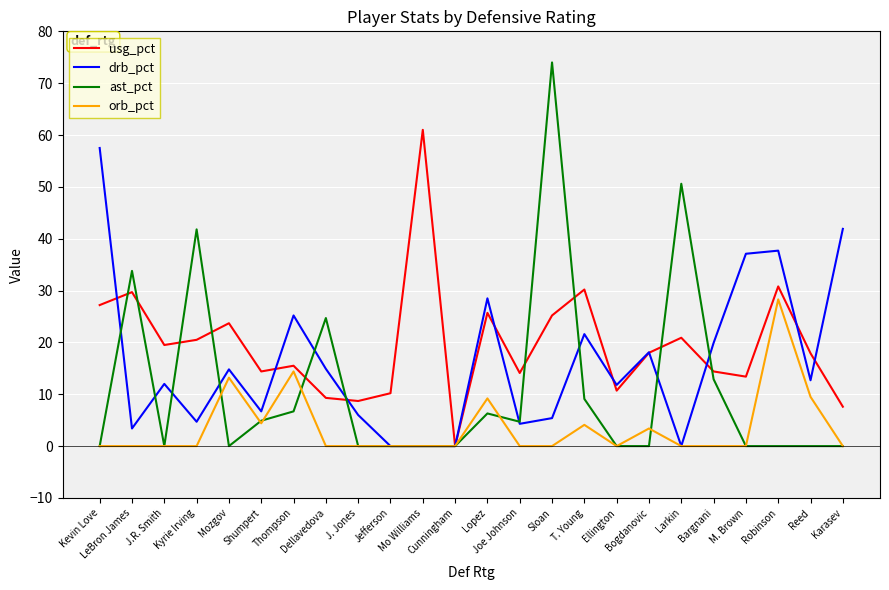

The usg_pct series shows 8.7 at J. Jones. True or false?

True